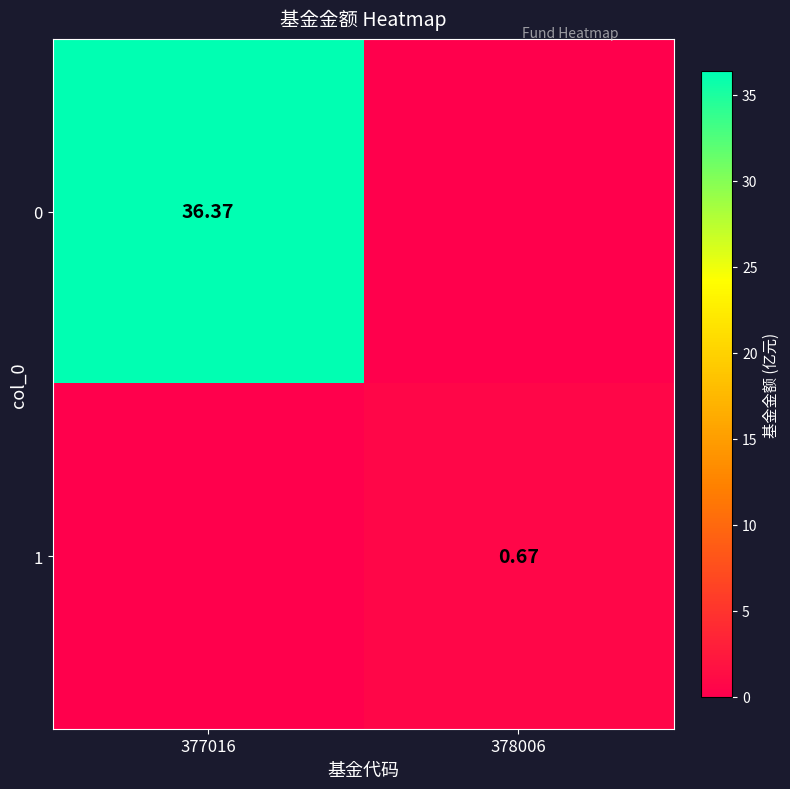

What is the difference between the maximum and minimum values in the 0 series?

36.4